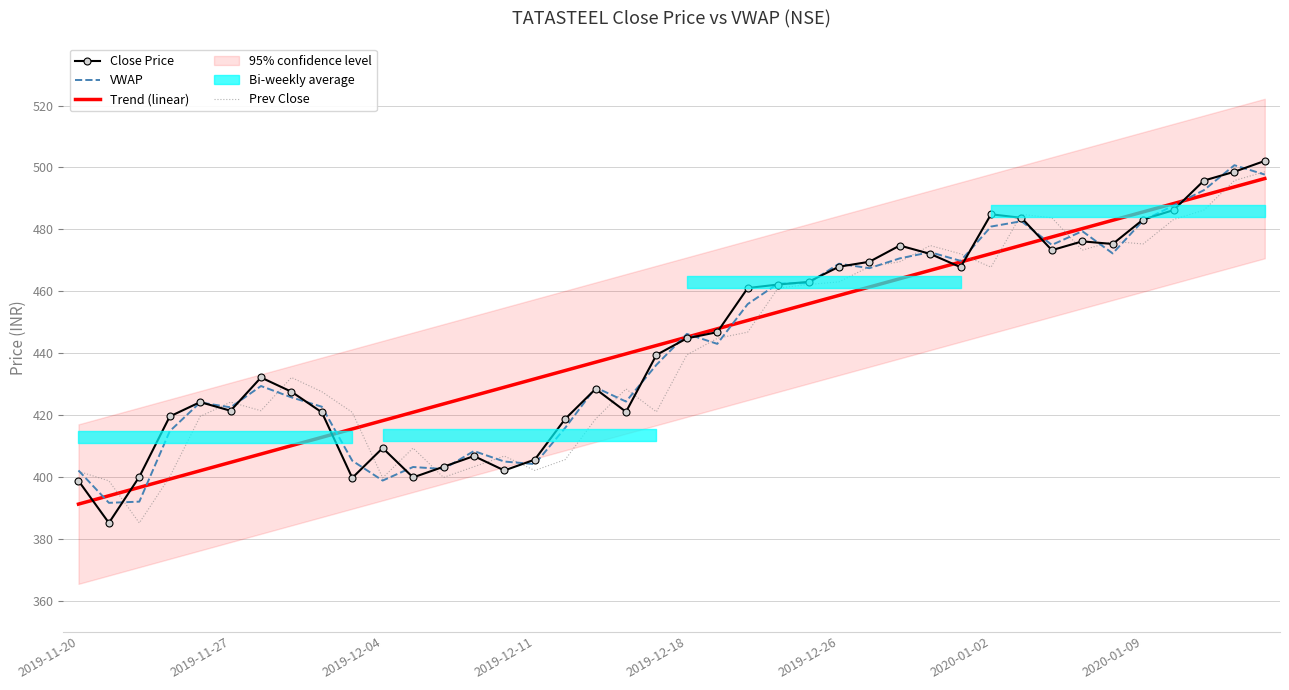

What is the approximate value of Close Price at 2019-12-04?

409.3